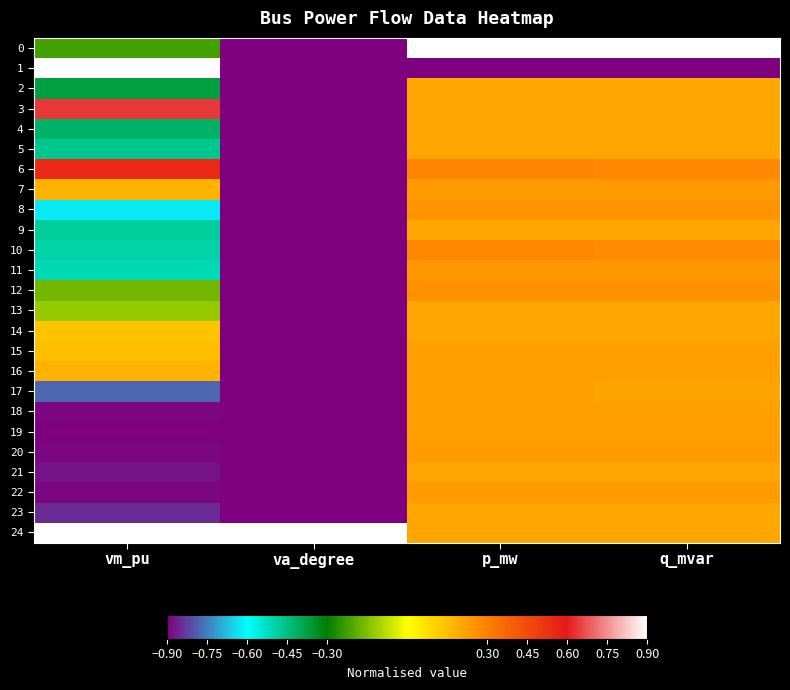

At how many categories does at least one series exceed 0?

4